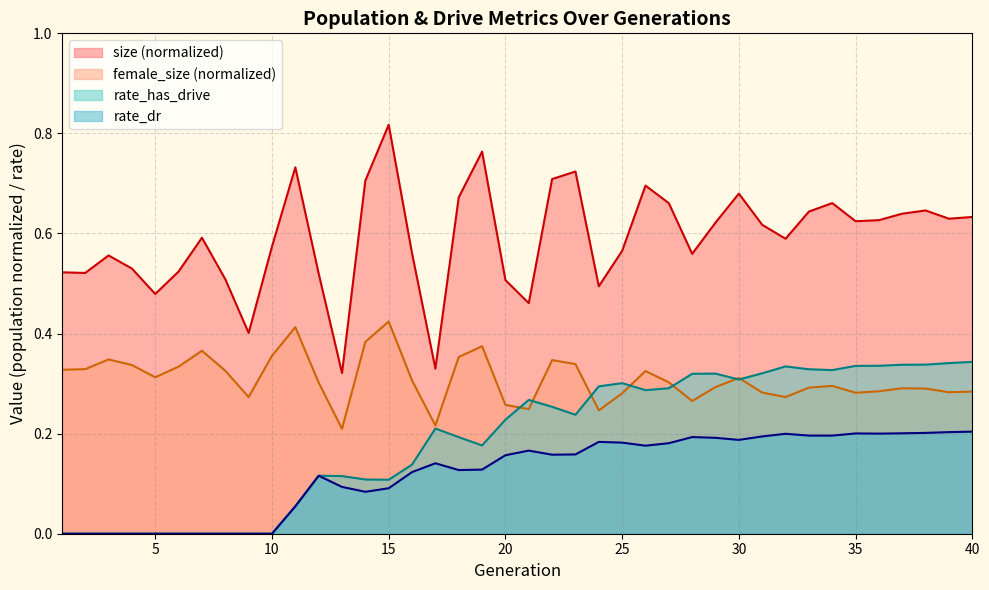

What is the total value across all series at 40?

1.5